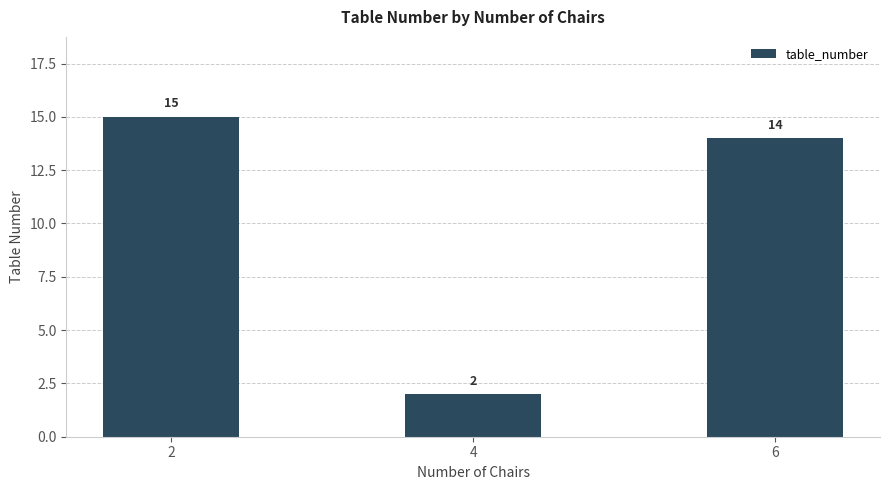

What value does the data have at 2, to the nearest 10?

20